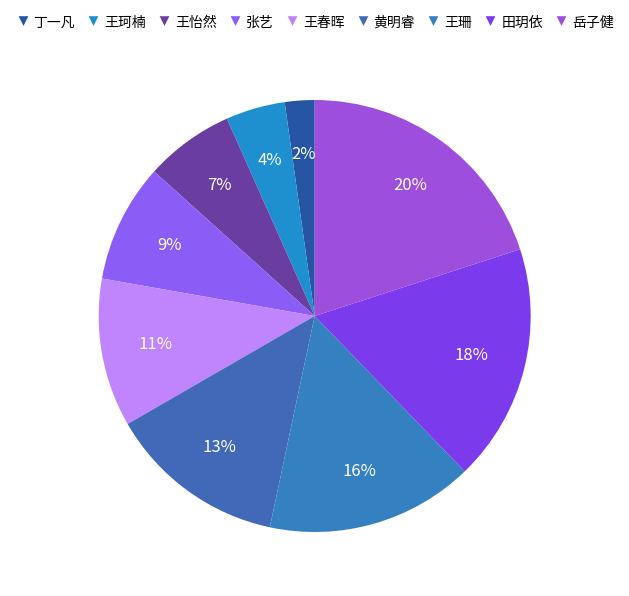

Which category has the smallest portion of the pie?

丁一凡